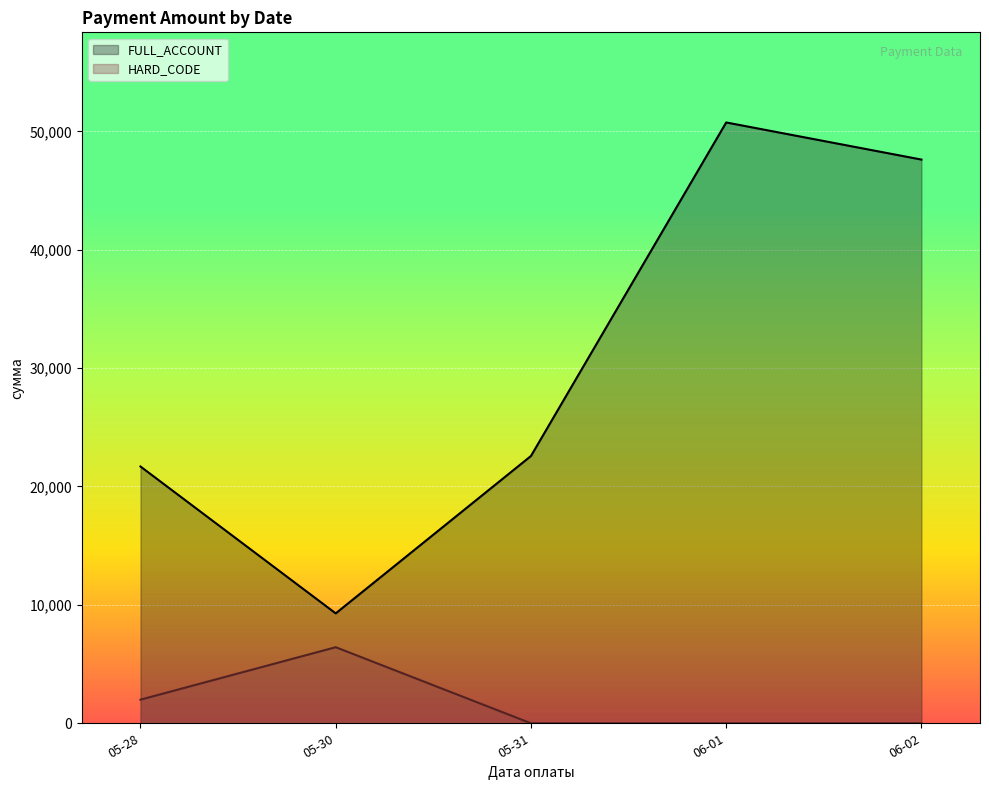

Which series has the widest spread of values?

FULL_ACCOUNT